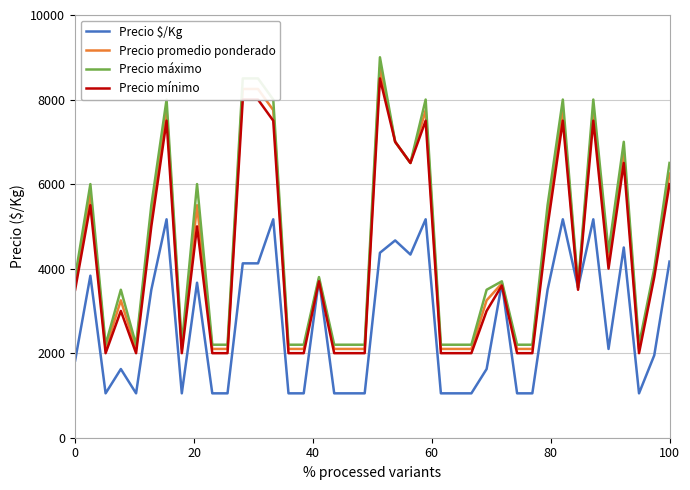

Which series has the widest spread of values?

Precio máximo